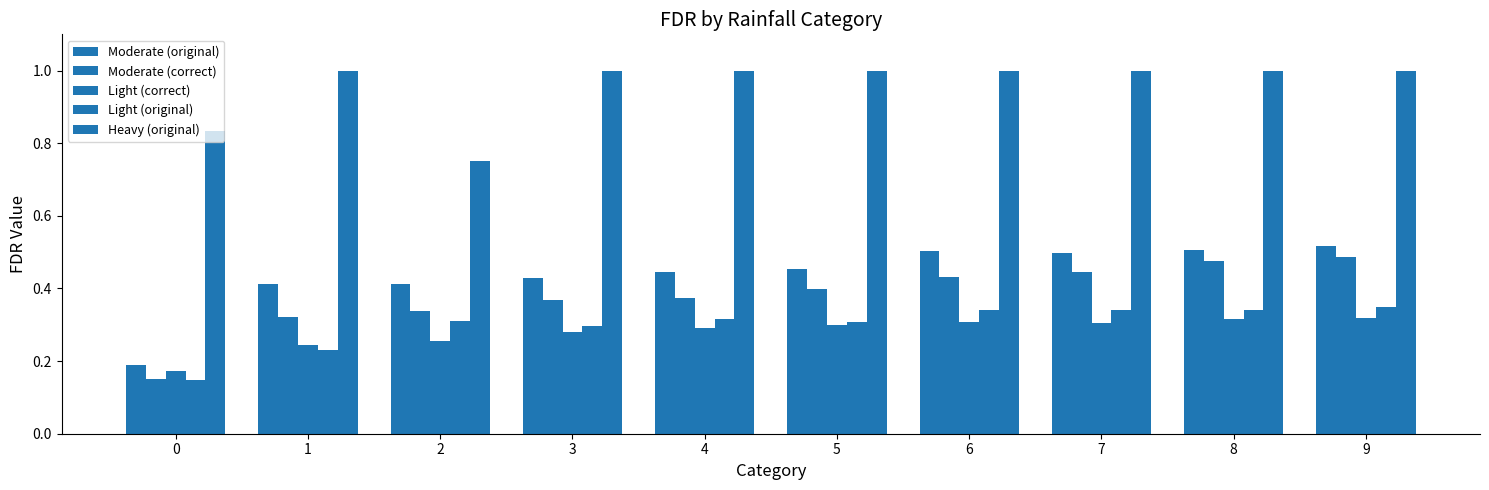

What is the value of the Light (original) bar at the 4th from the left?

0.3